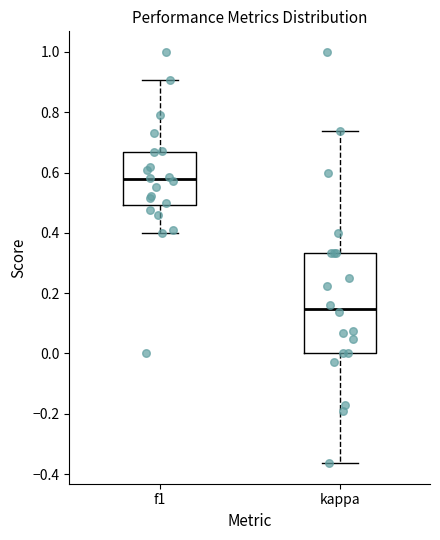

Comparing the boxes themselves (not the whiskers), which one is the tallest?

kappa